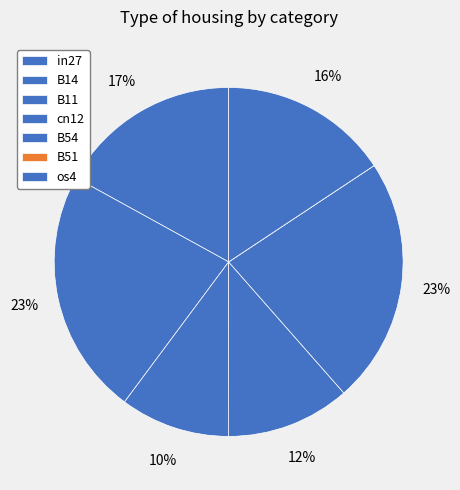

How many segments does this pie chart have?

7